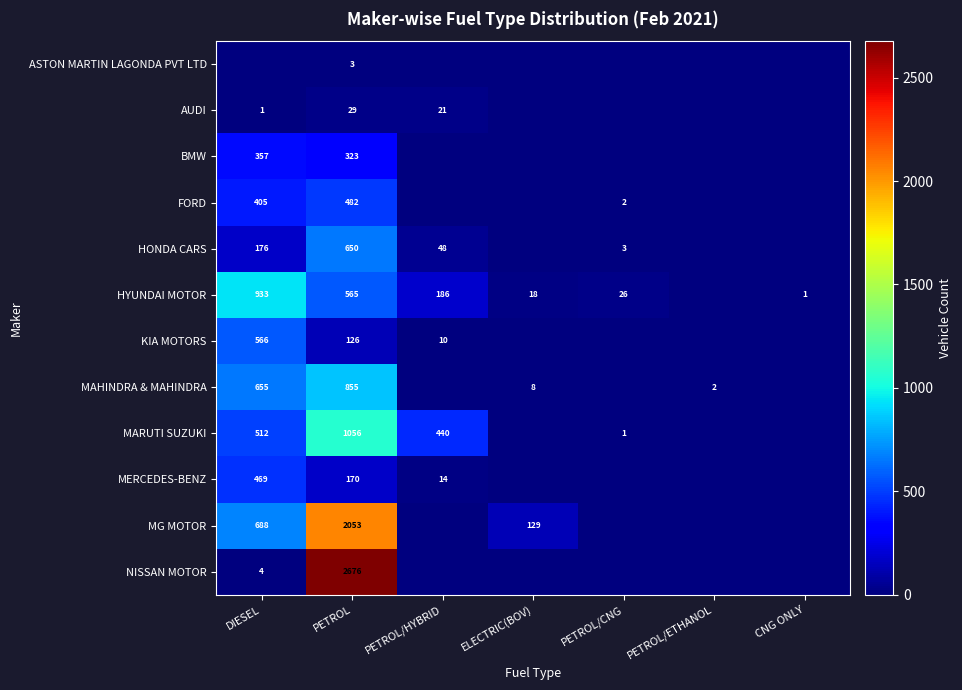

How many series are shown in this chart?

12